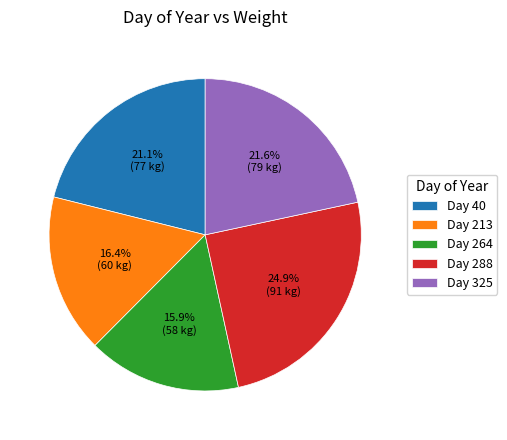

Does Day 288 represent more than half of the total?

No